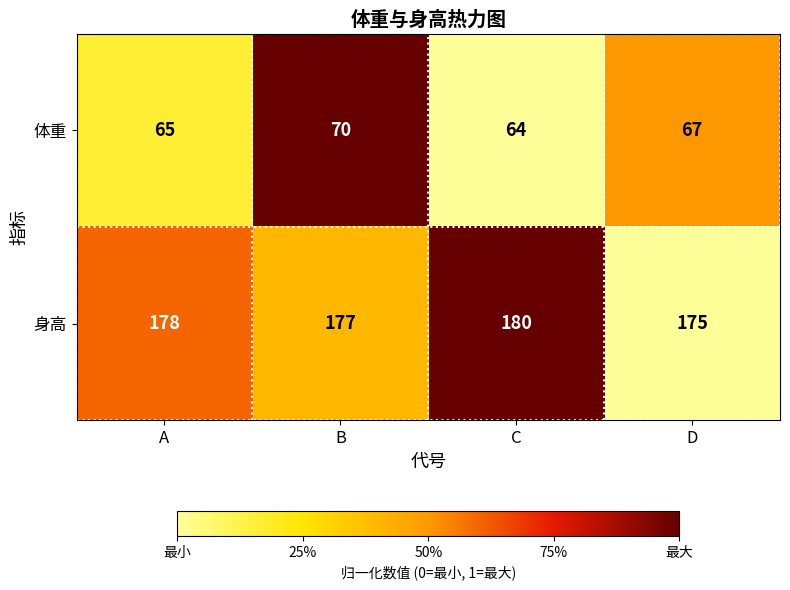

List the series in order of their peak value, lowest first.

体重, 身高